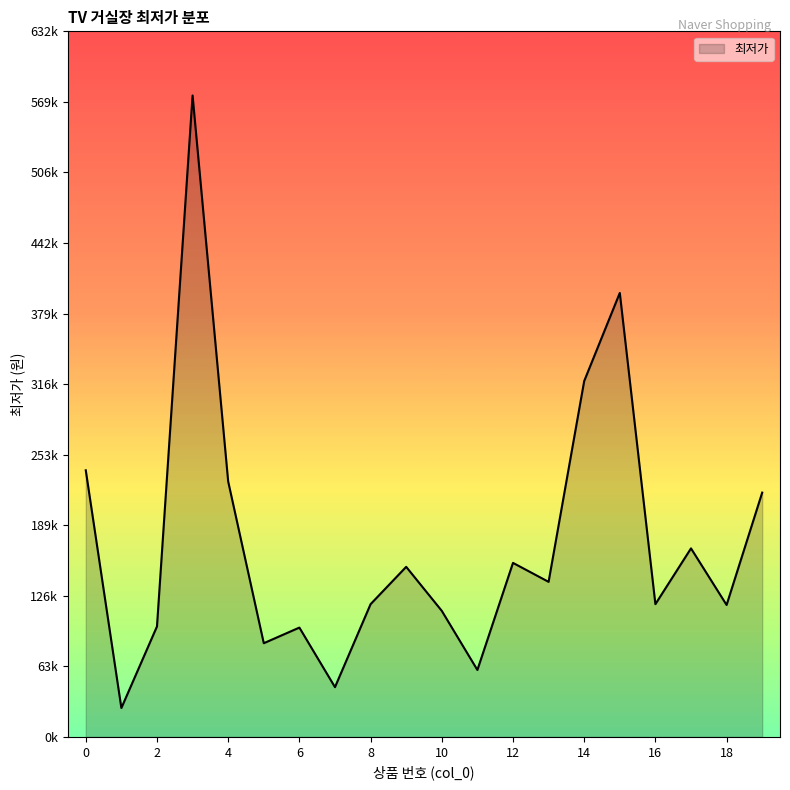

Does the chart have visible grid lines?

No